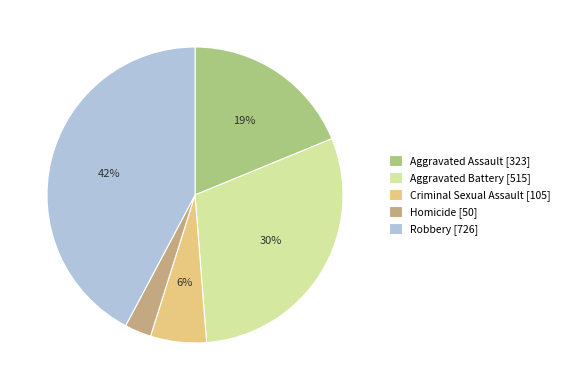

What is the smallest slice in the pie chart?

Homicide